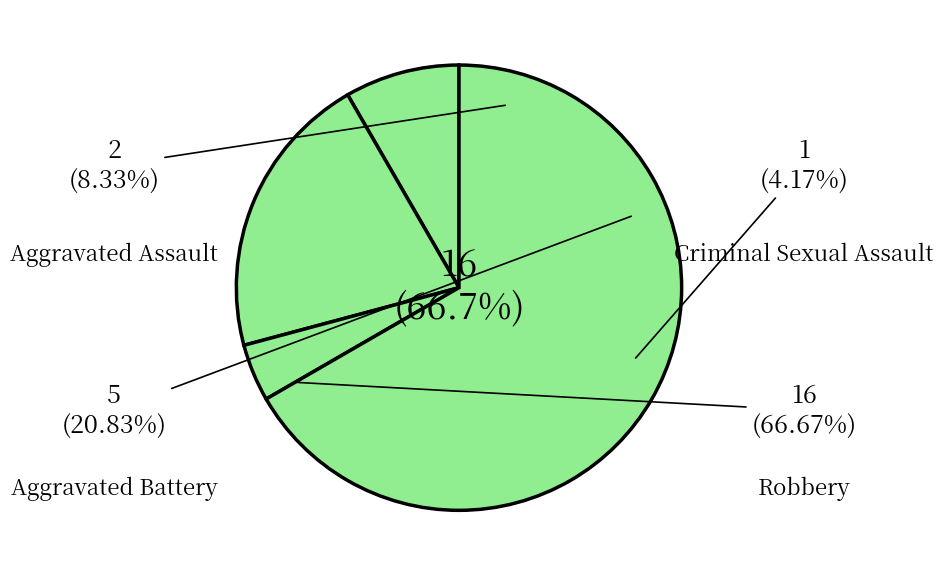

To the nearest percent, what is the difference between the Criminal Sexual Assault and Aggravated Battery slice percentages?

17%